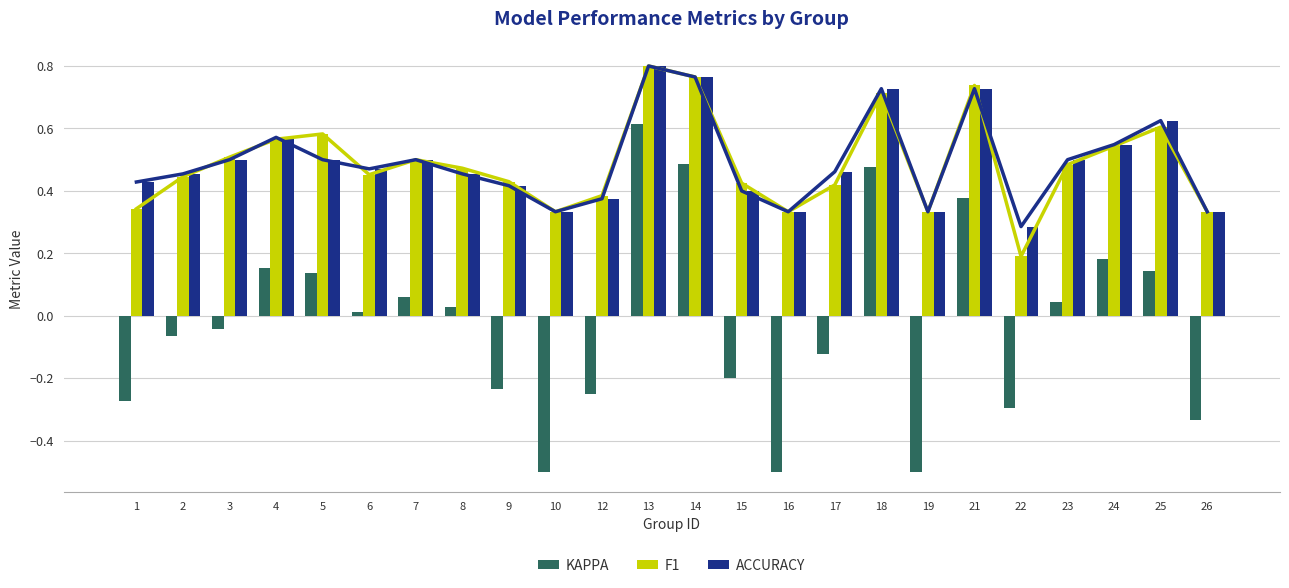

How many distinct data groups are displayed?

3